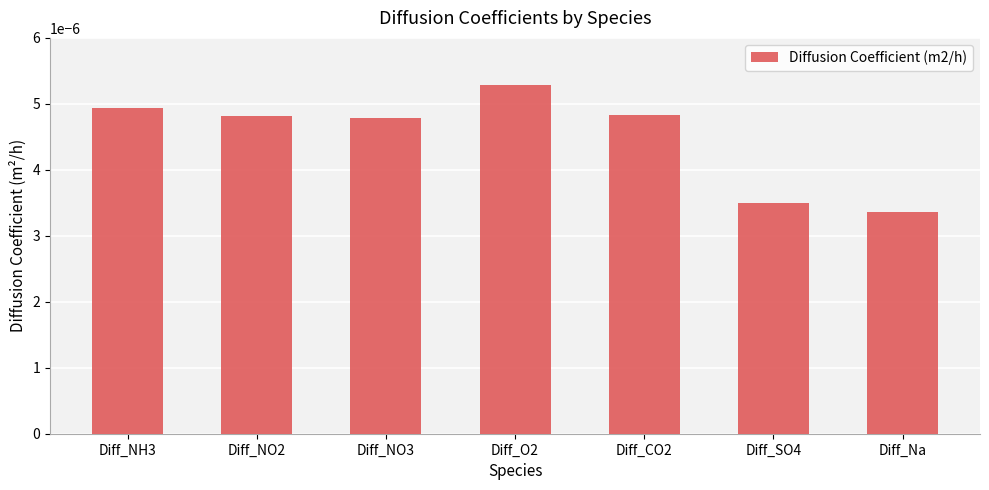

Where is the data nearest to the value 0?

Diff_Na